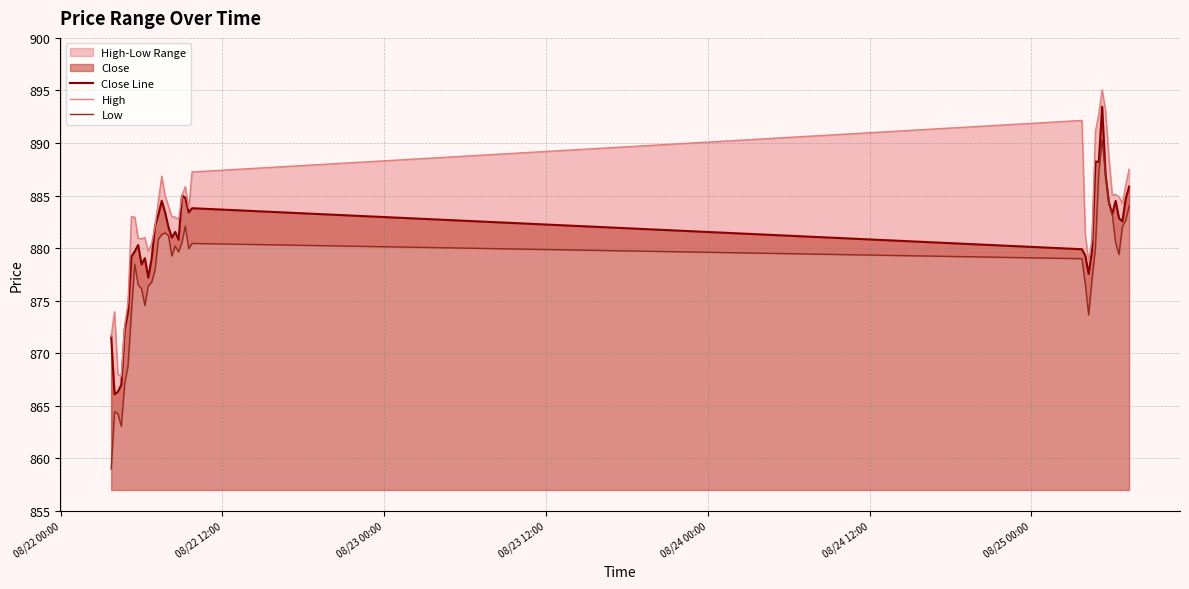

What is the maximum value for Close Line?

893.5